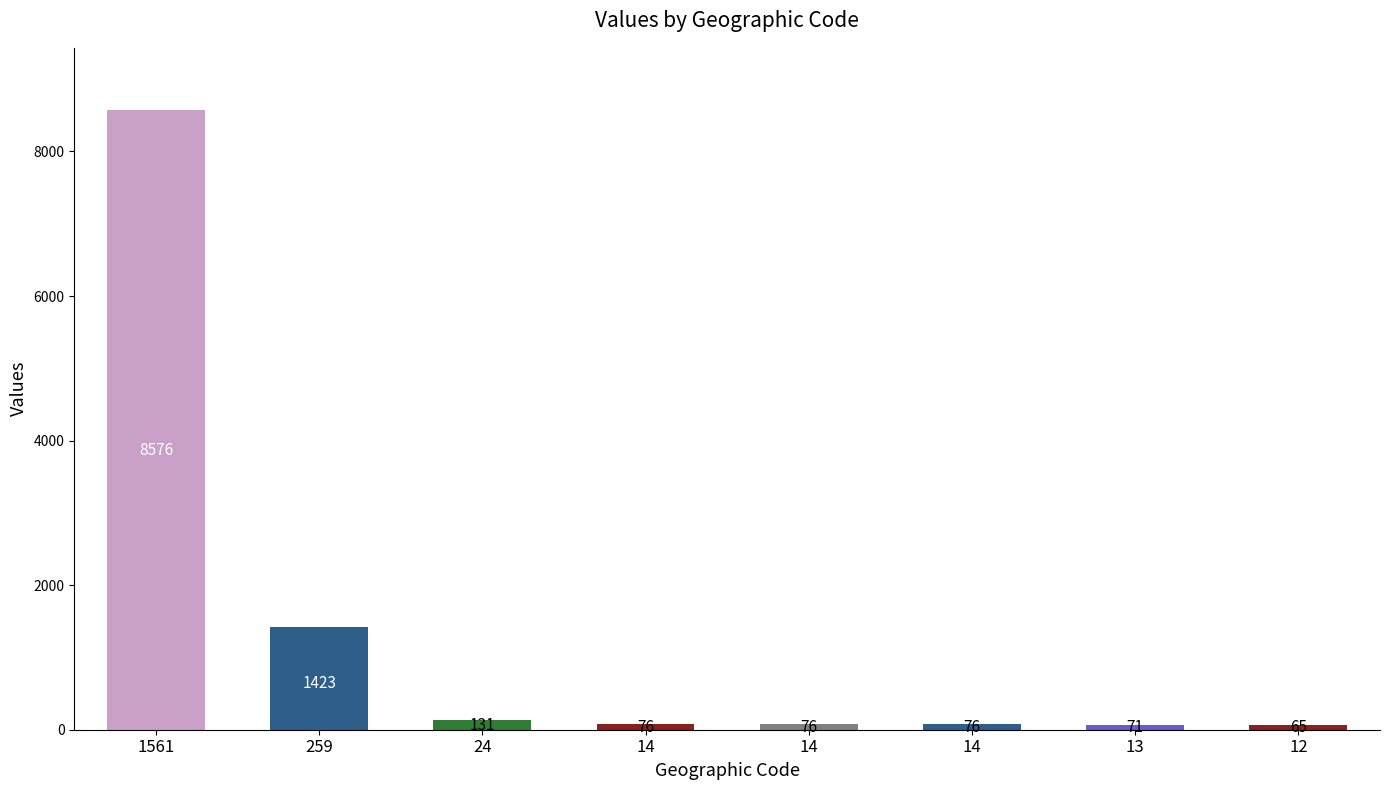

What is the change in value from 1561 to 14?

-8500